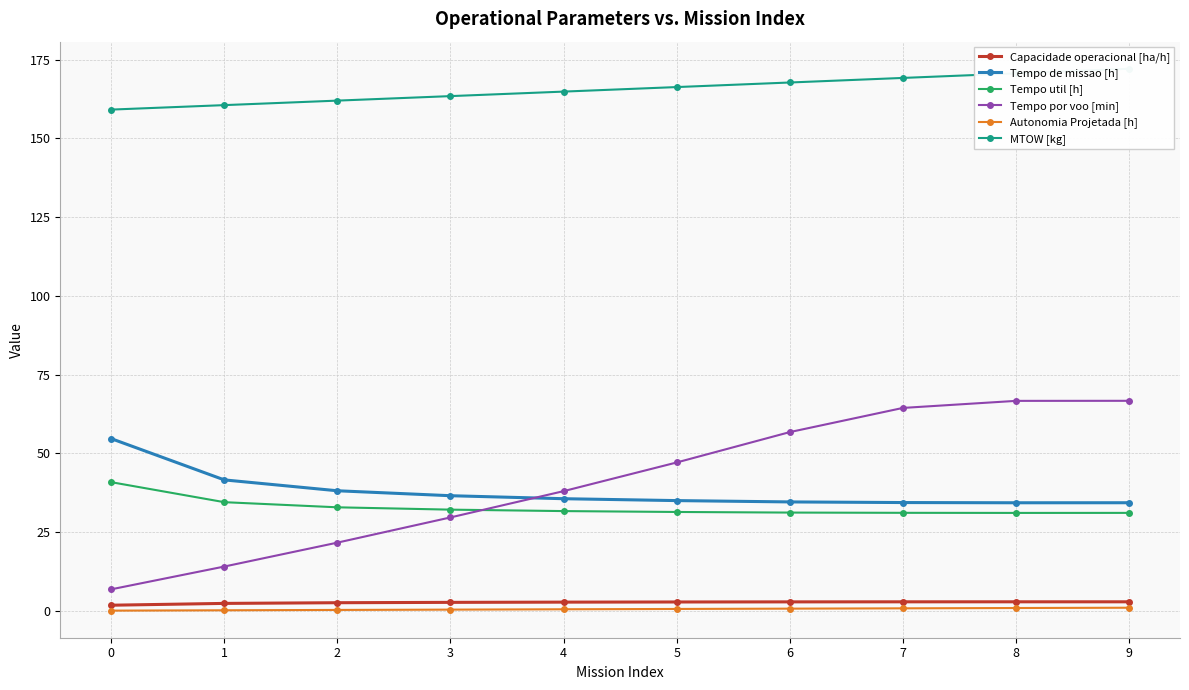

Rank the categories by Tempo util [h] value from lowest to highest.

8, 9, 7, 6, 5, 4, 3, 2, 1, 0